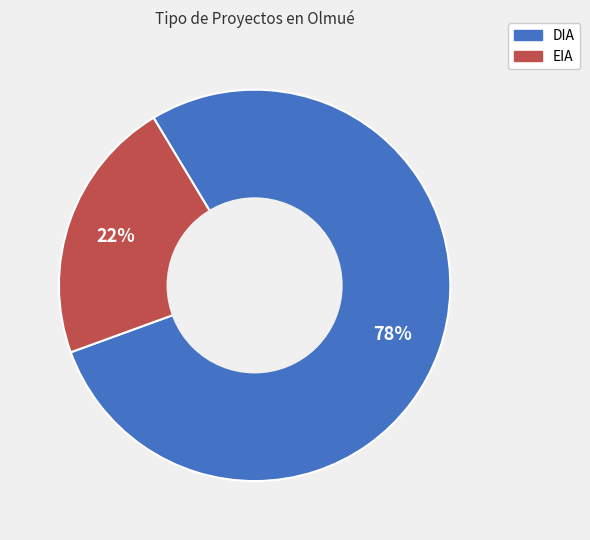

To the nearest percent, what percentage of the pie is EIA?

22%